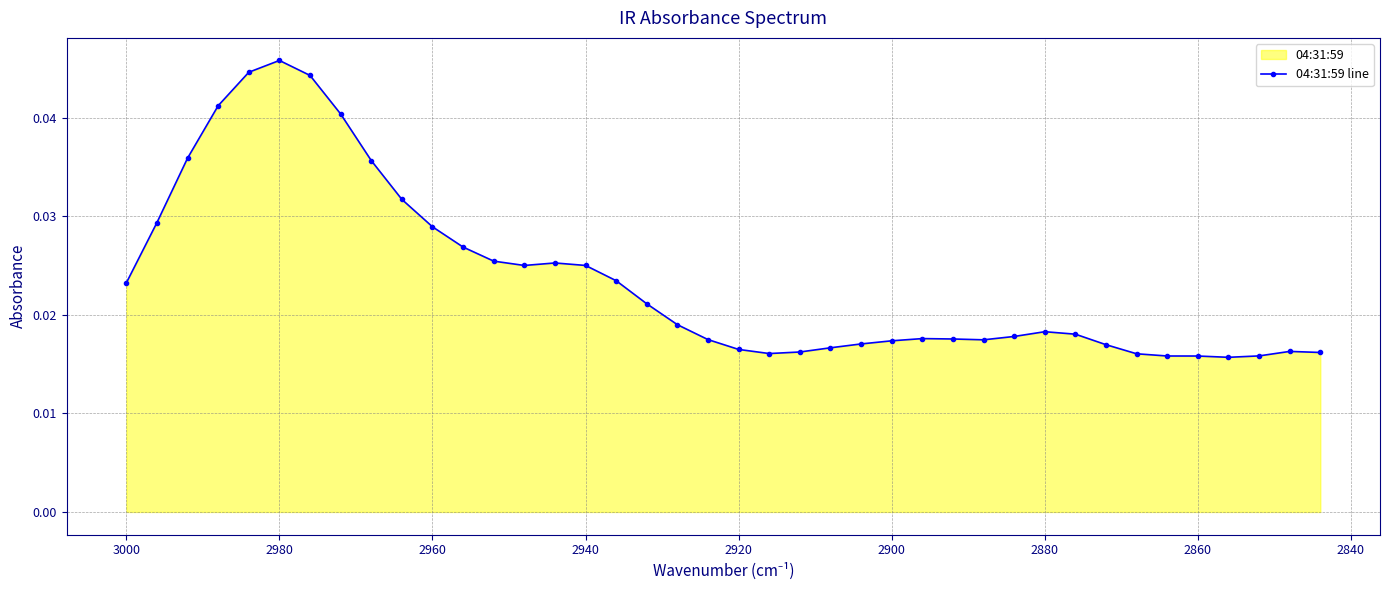

Count the values in the range 0 to 1.

40